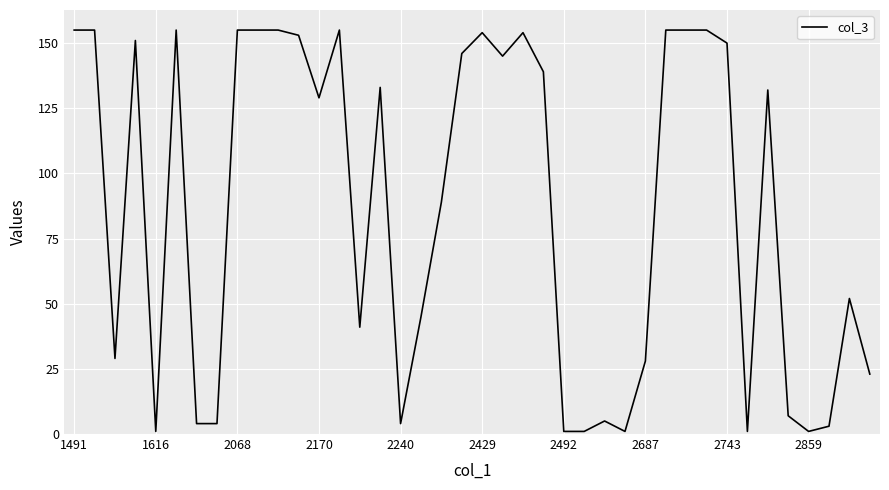

What is the maximum value shown in the chart?

155